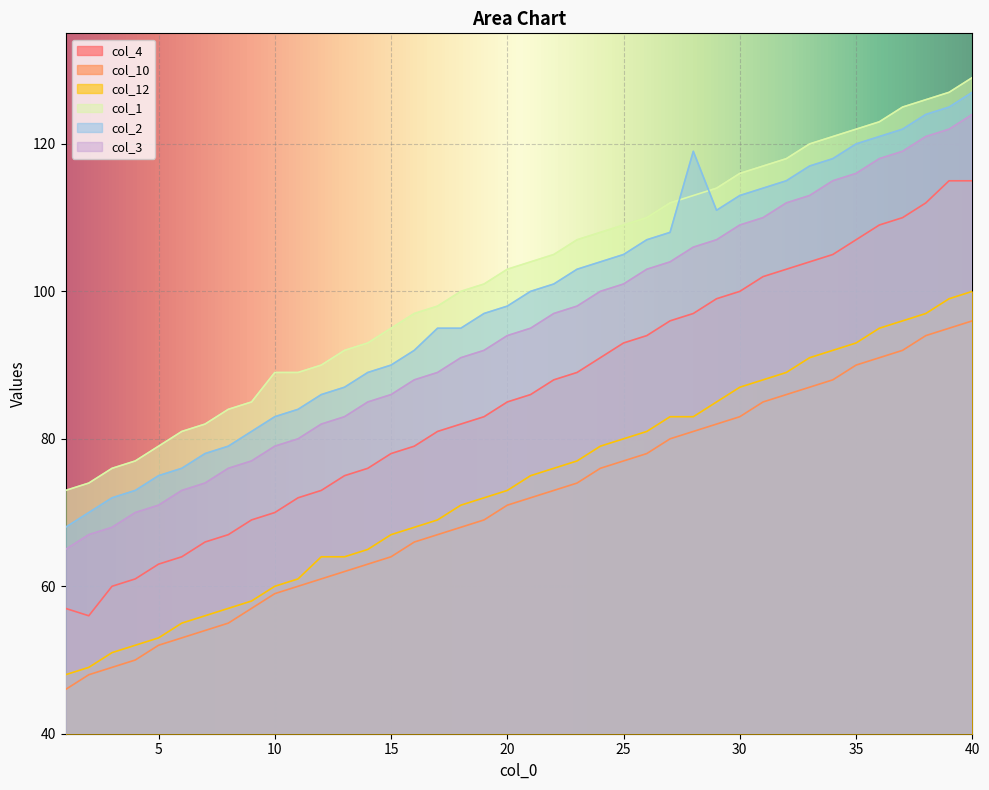

At which category does the chart reach its peak across all series?

40